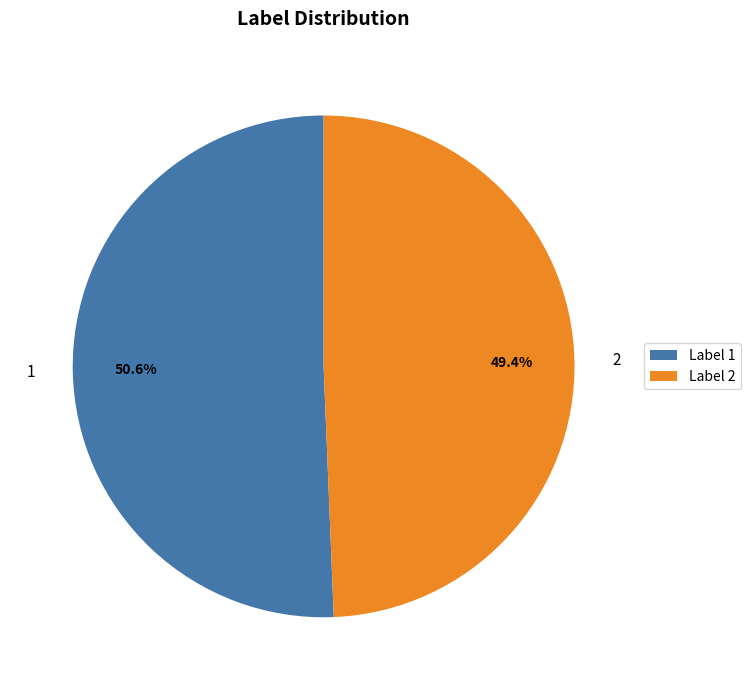

Is the sum of 1 and 2 greater than half?

Yes